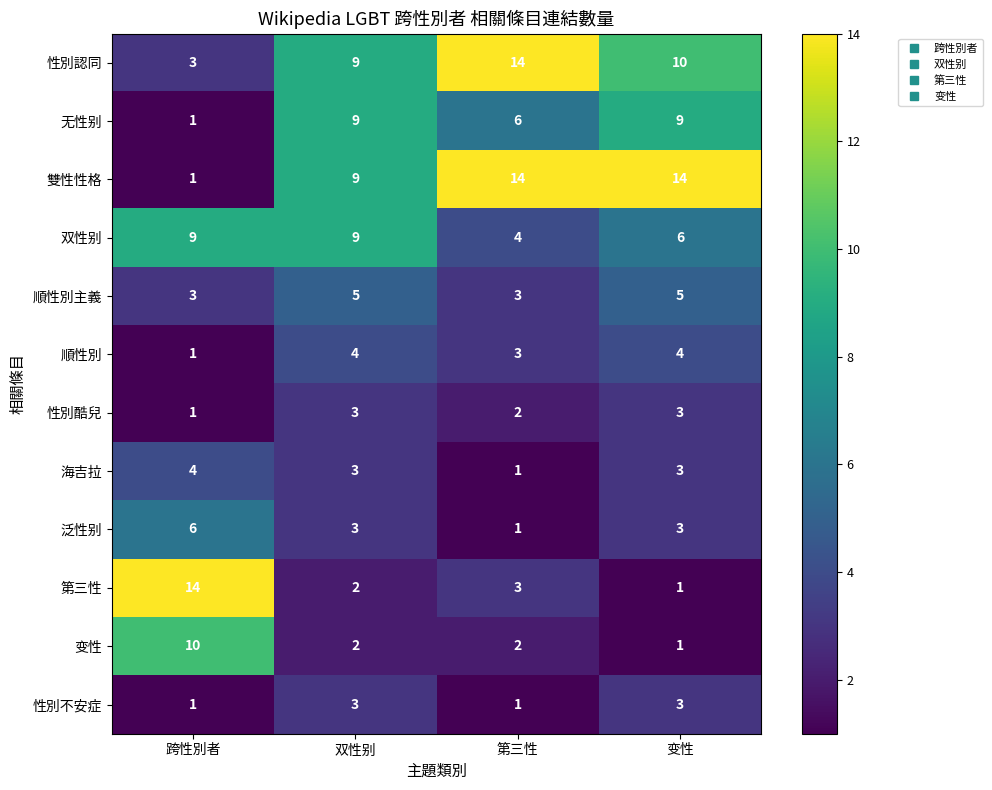

The value of 变性 at 跨性別者 is 3. True or false?

False